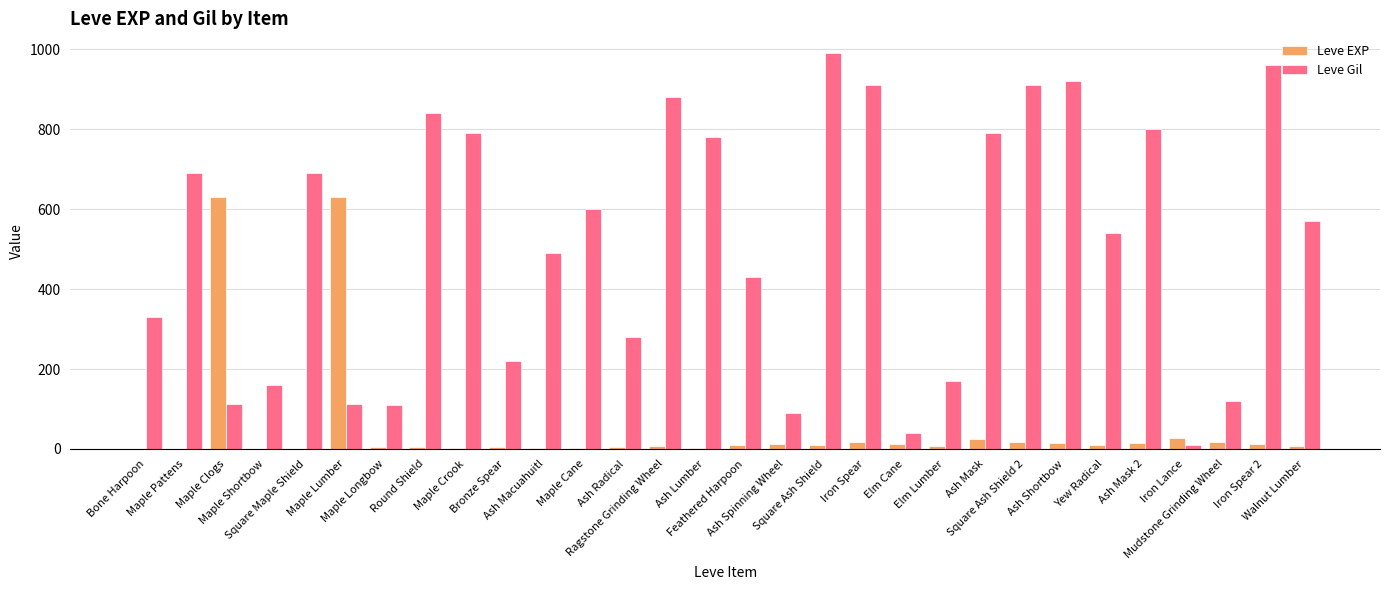

What is the highest value of the Leve Gil series?

990